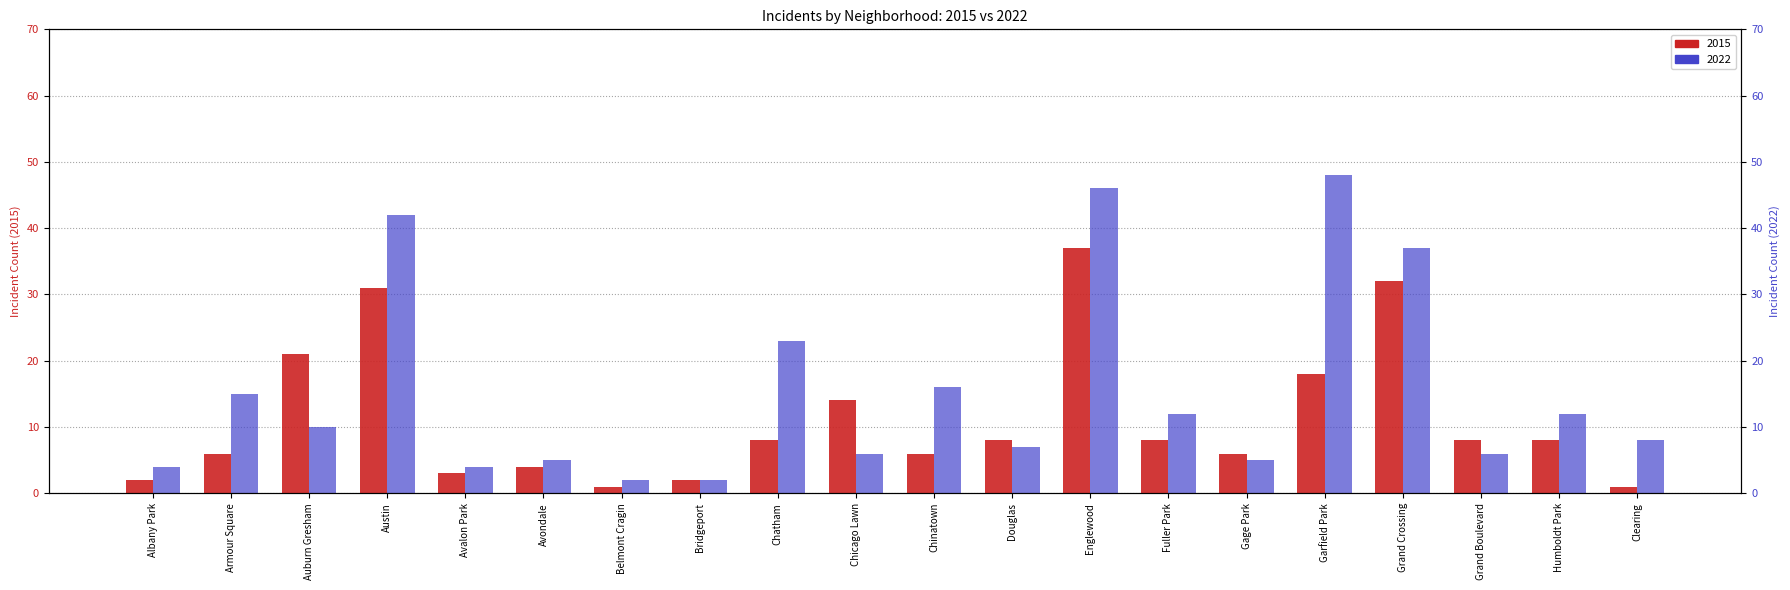

What are all the series names shown in the legend?

2015, 2022